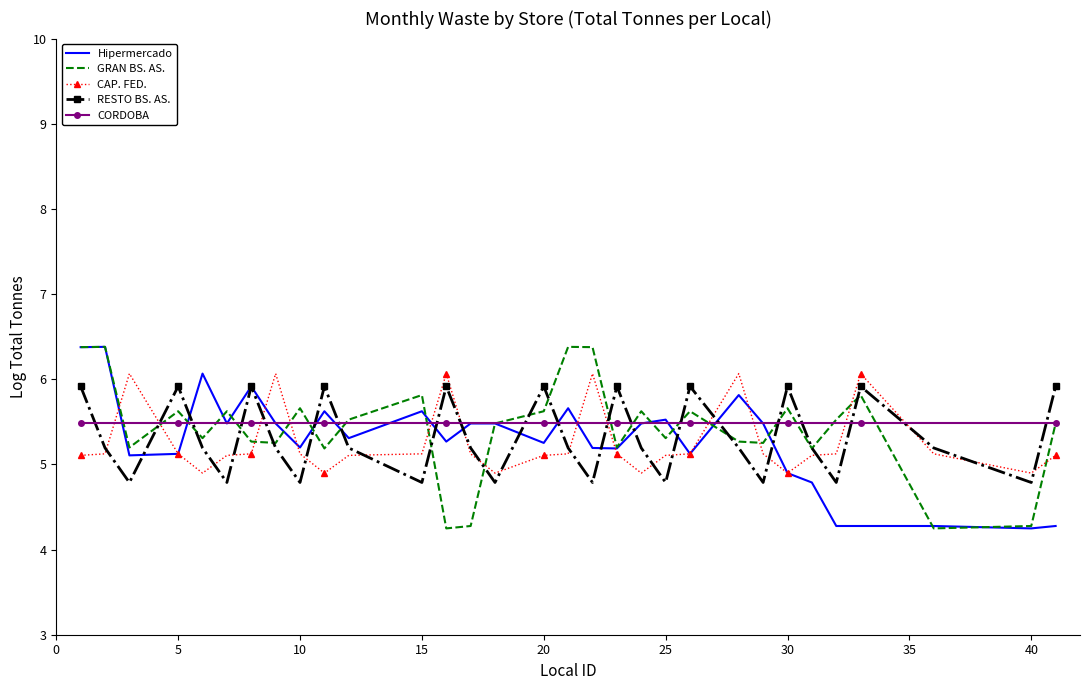

What is the lowest value of the CAP. FED. series?

4.9